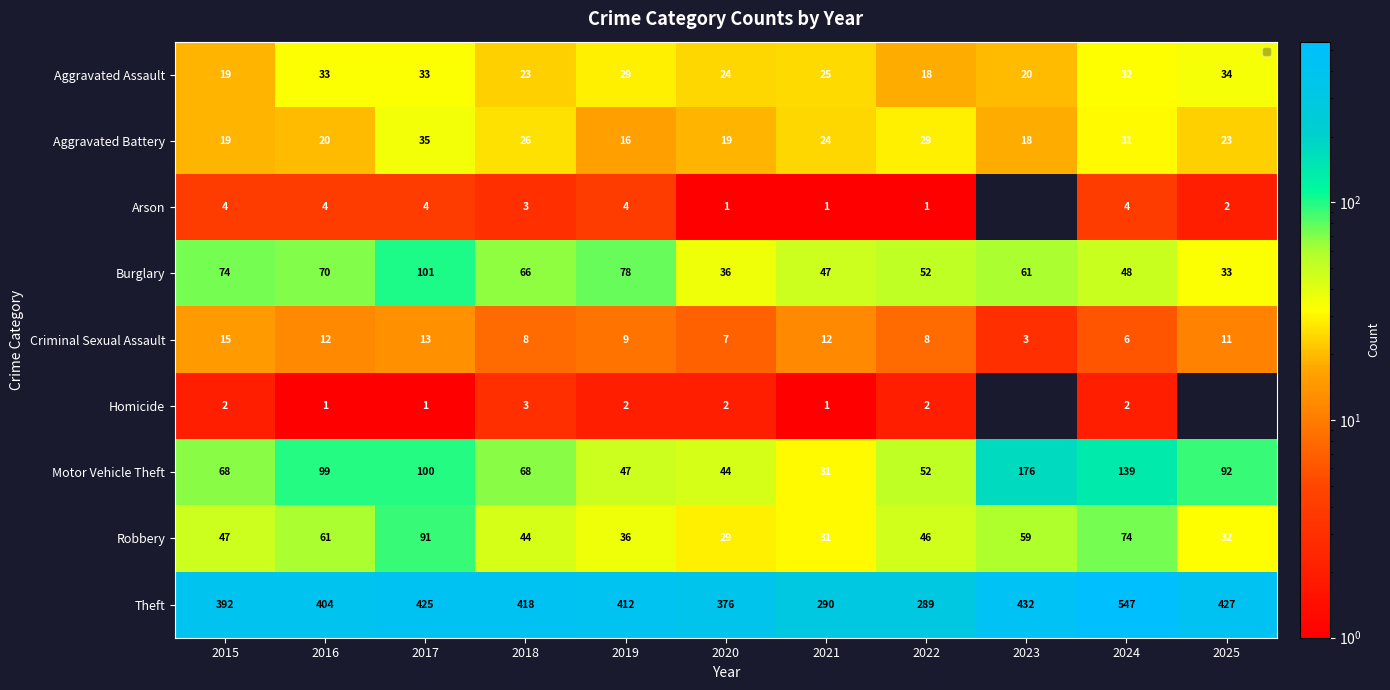

What is the difference between the maximum and minimum values in the Aggravated Assault series?

16